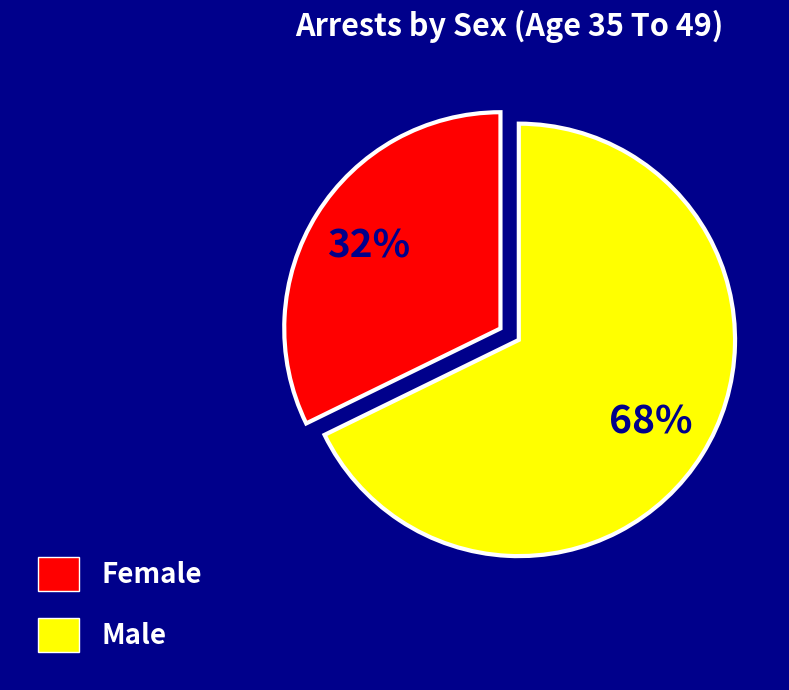

Count the number of slices in the pie.

2